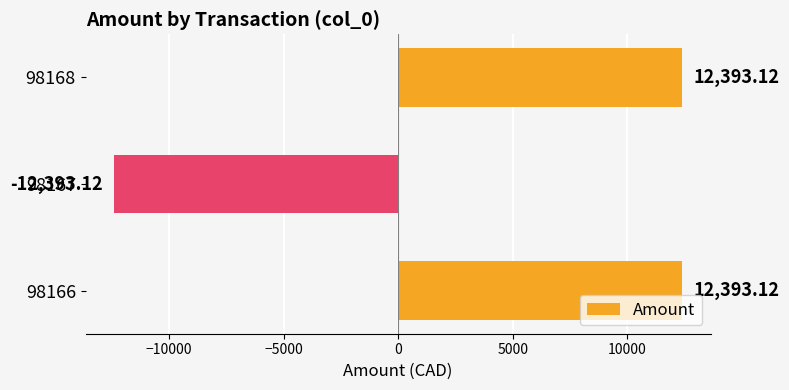

What is the sum of all values?

12393.1